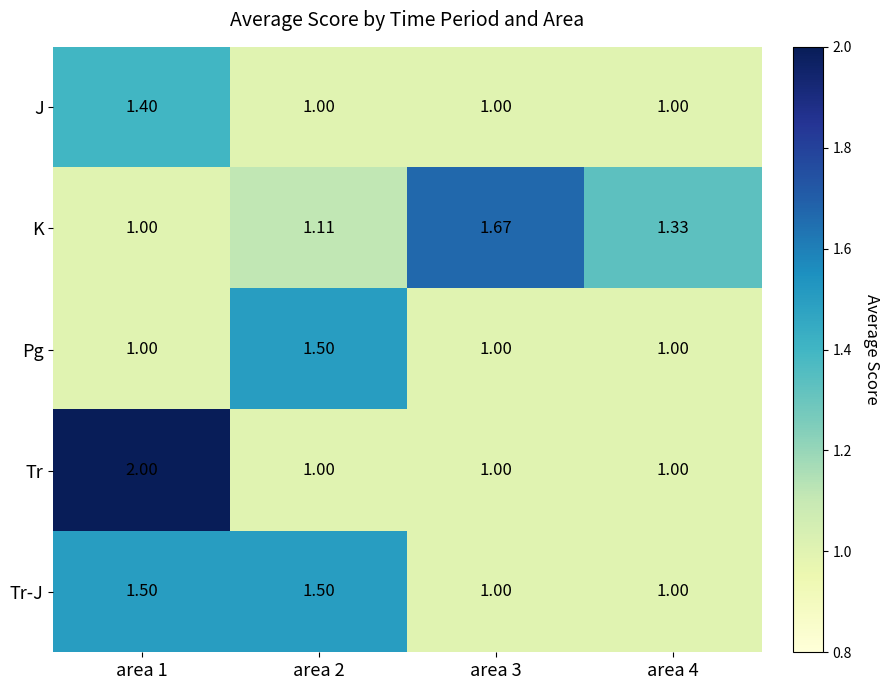

What is the difference between the highest and lowest values at area 4?

0.3